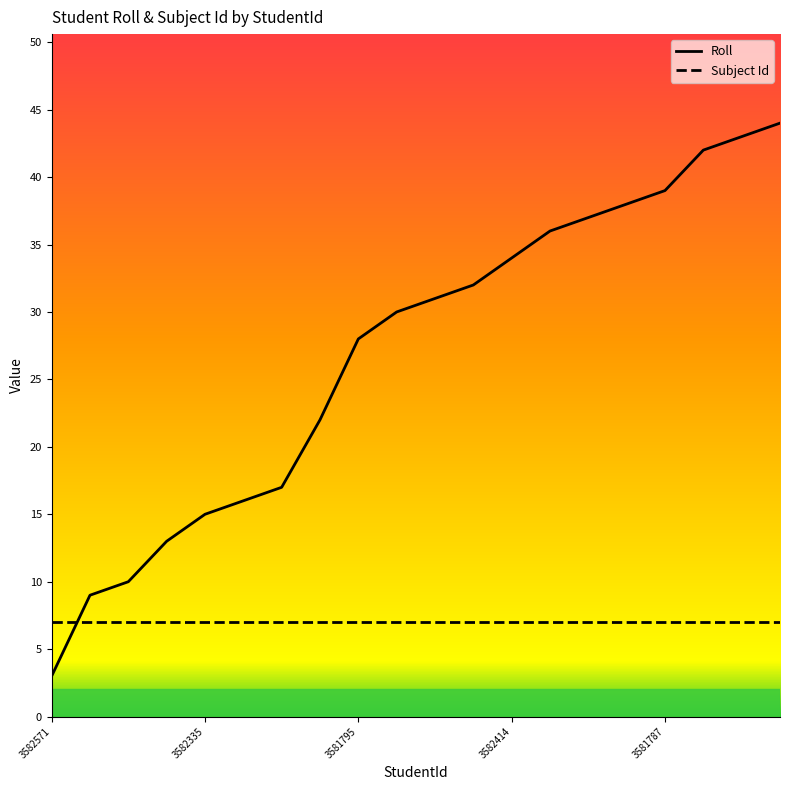

What is the sum of all Subject Id values?

140